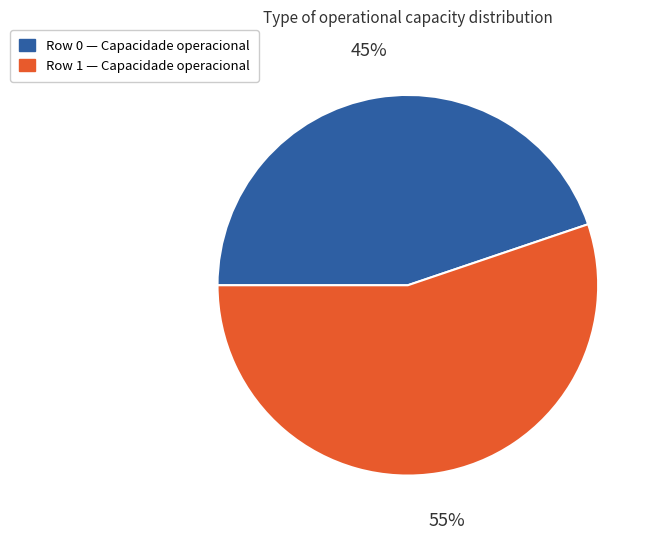

How many slices are in this pie chart?

2